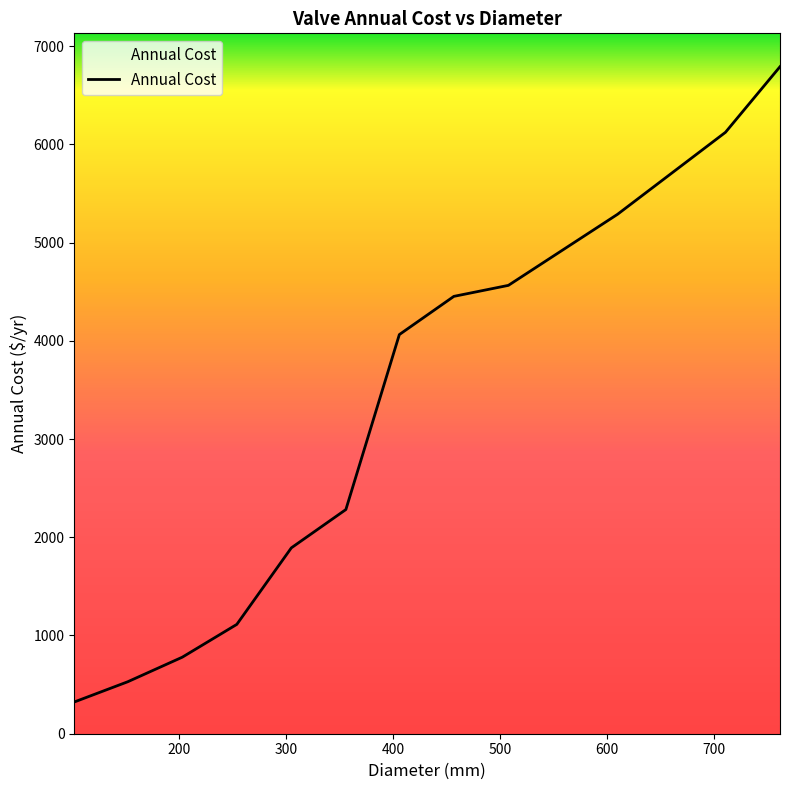

What is the smallest value displayed?

323